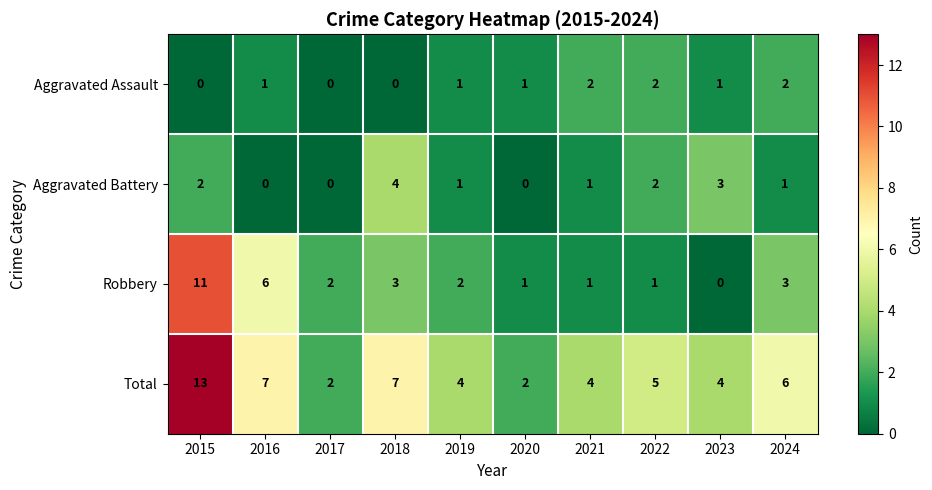

Count the number of categories in the chart.

10